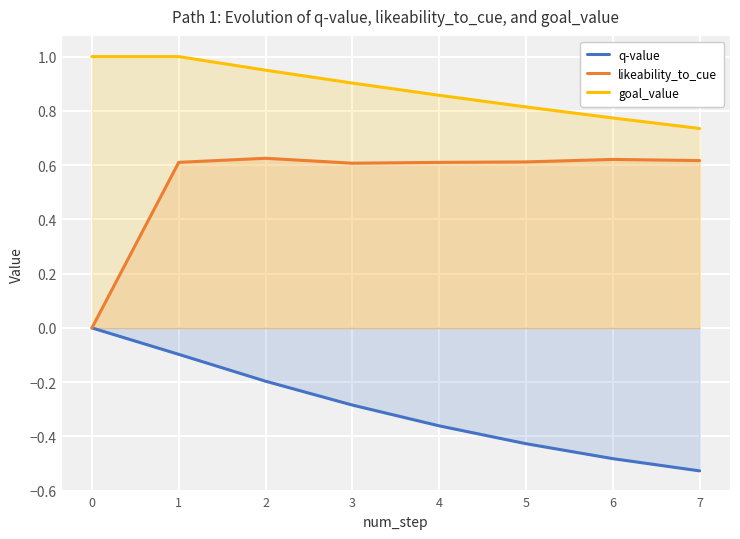

Is it true that q-value equals -0.2 at 4?

False